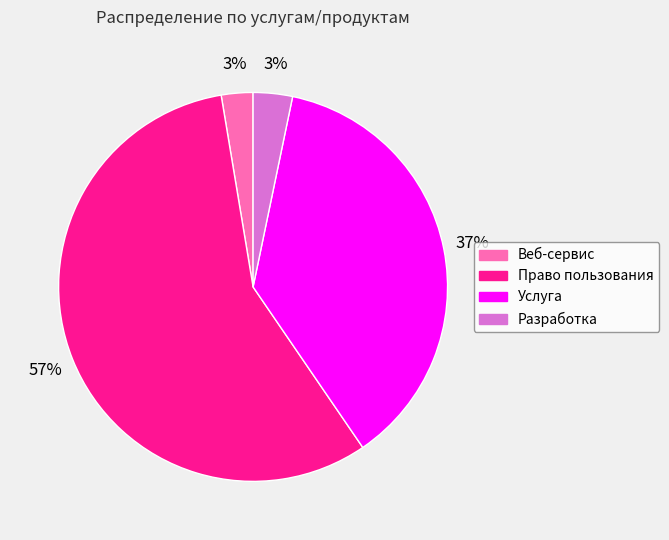

Does Право пользования represent more than half of the total?

Yes